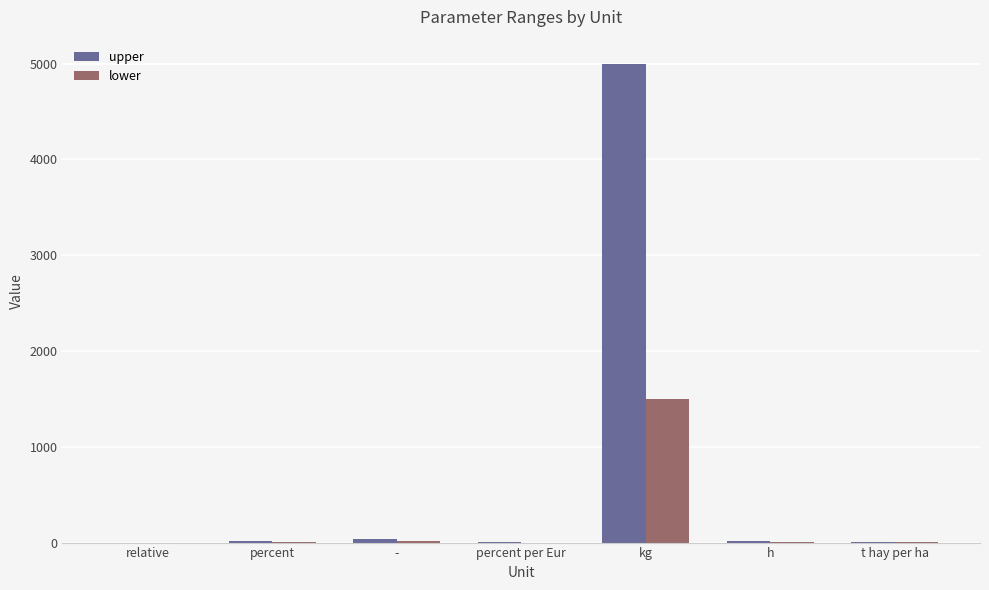

The value of upper at kg is 5000.0. True or false?

True